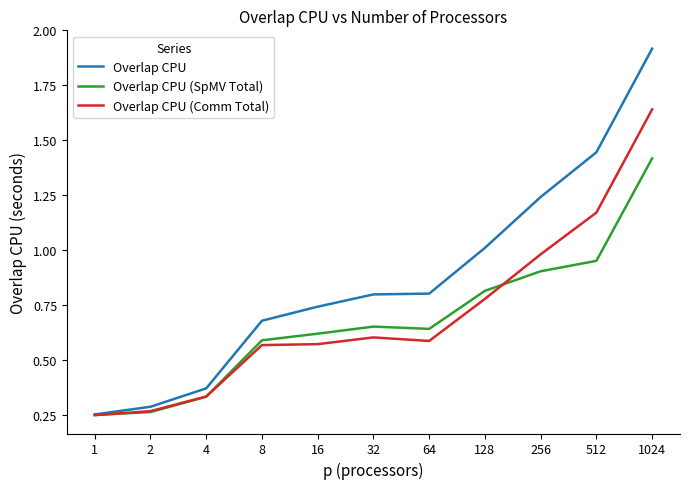

Which series has the largest range (max minus min)?

Overlap CPU